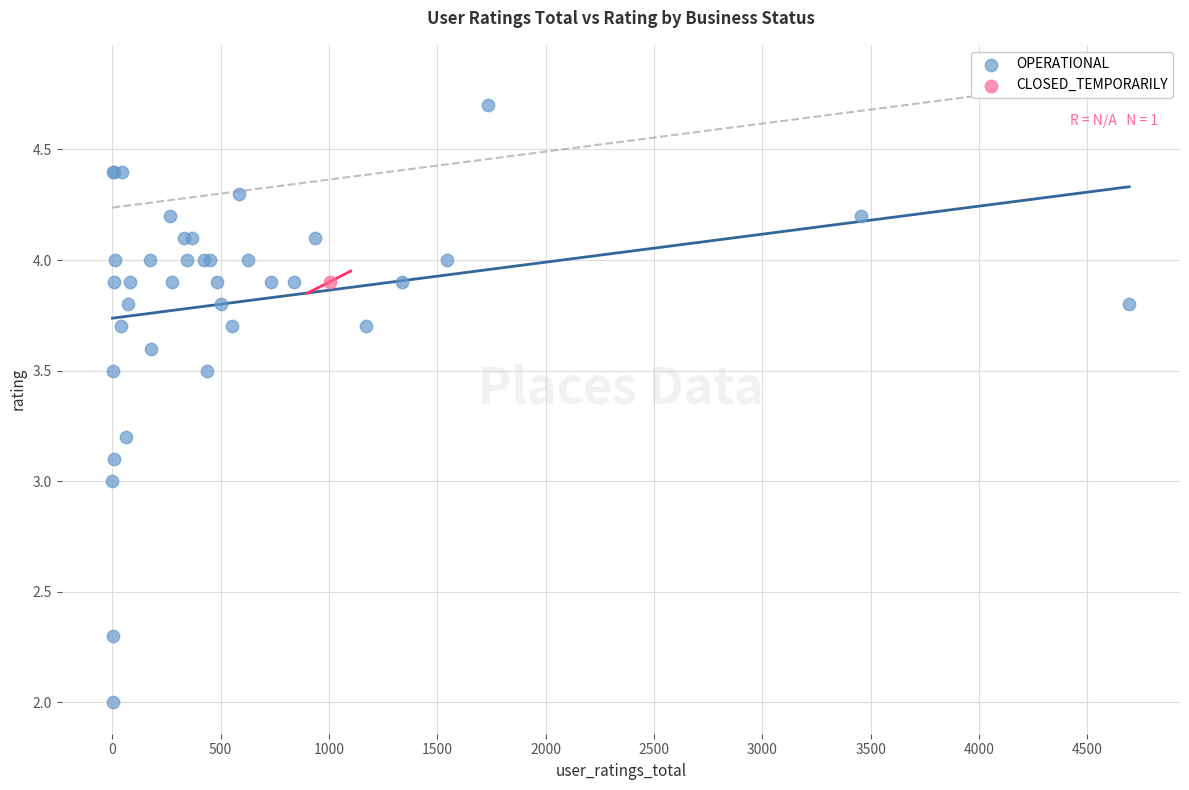

What are all the series names shown in the legend?

OPERATIONAL, CLOSED_TEMPORARILY